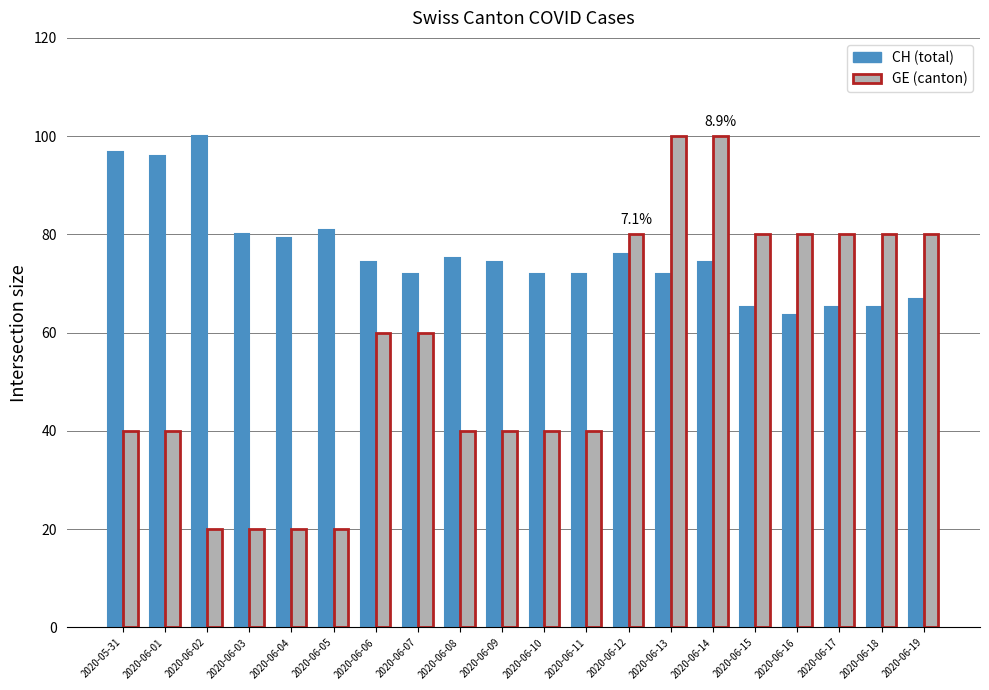

Count the number of data series in this chart.

2